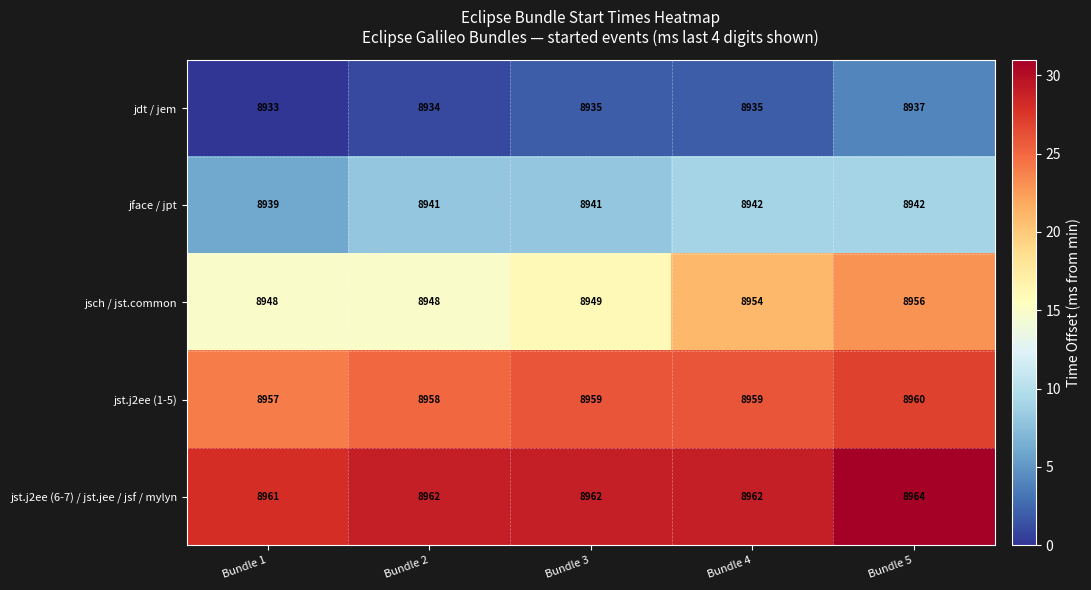

Reading right to left, list all the values displayed in this chart.

jdt / jem: Bundle 5=8937	Bundle 4=8935	Bundle 3=8935	Bundle 2=8934	Bundle 1=8933
jface / jpt: Bundle 5=8942	Bundle 4=8942	Bundle 3=8941	Bundle 2=8941	Bundle 1=8939
jsch / jst.common: Bundle 5=8956	Bundle 4=8954	Bundle 3=8949	Bundle 2=8948	Bundle 1=8948
jst.j2ee (1-5): Bundle 5=8960	Bundle 4=8959	Bundle 3=8959	Bundle 2=8958	Bundle 1=8957
jst.j2ee (6-7) / jst.jee / jsf / mylyn: Bundle 5=8964	Bundle 4=8962	Bundle 3=8962	Bundle 2=8962	Bundle 1=8961